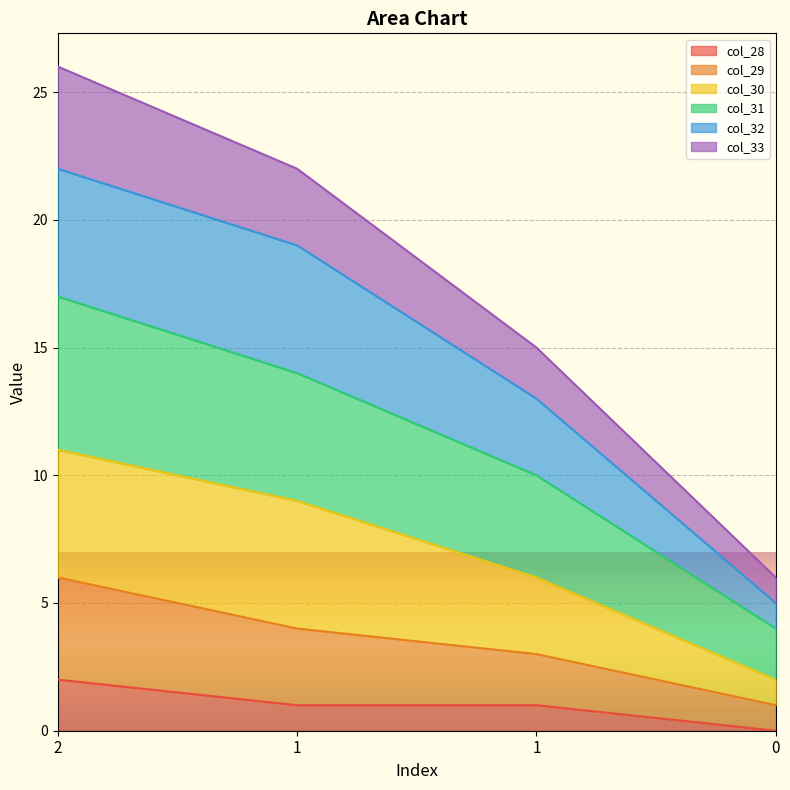

At how many categories does at least one series exceed 20?

2